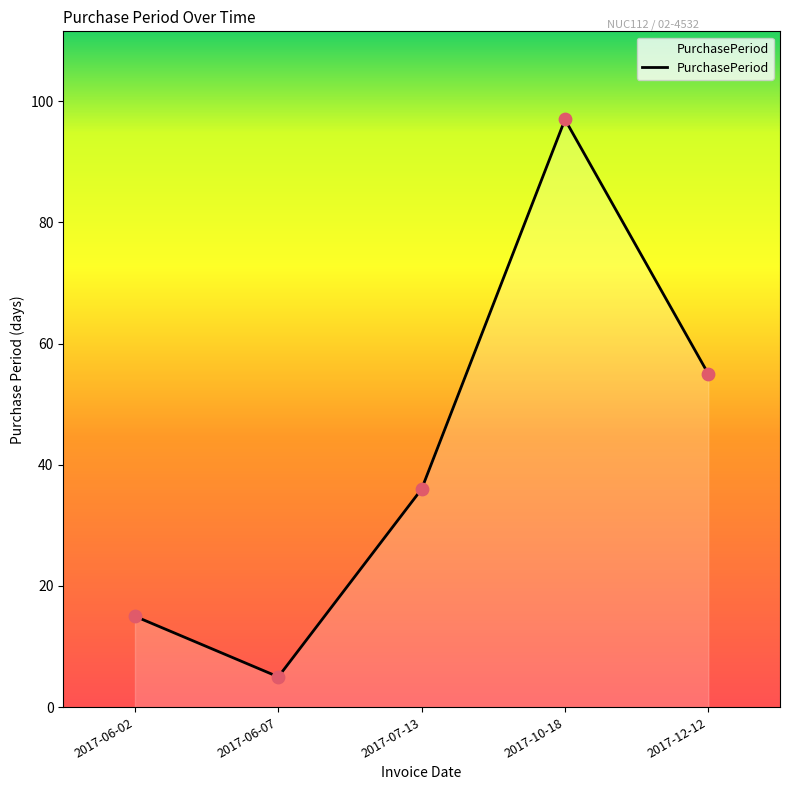

What is the change in value from 2017-06-02 to 2017-10-18?

+82